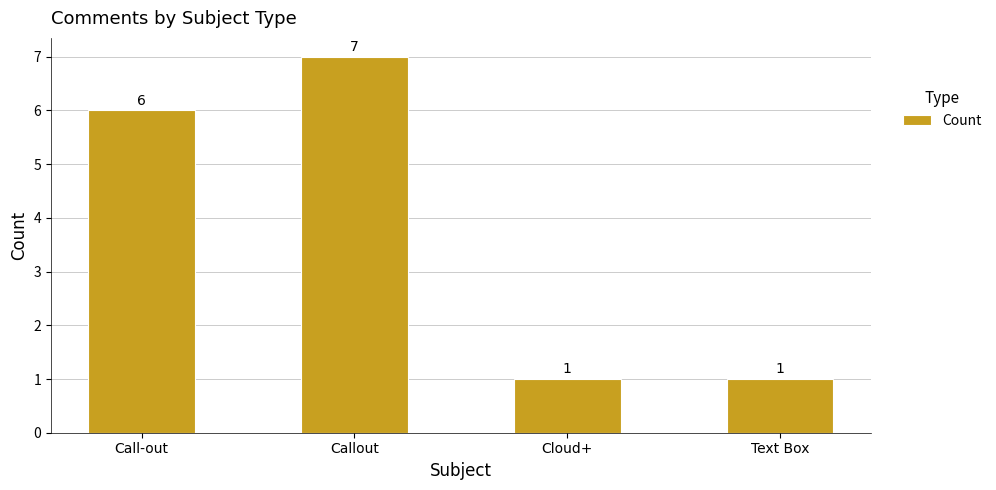

True or false: the data shows 0 at Cloud+.

False